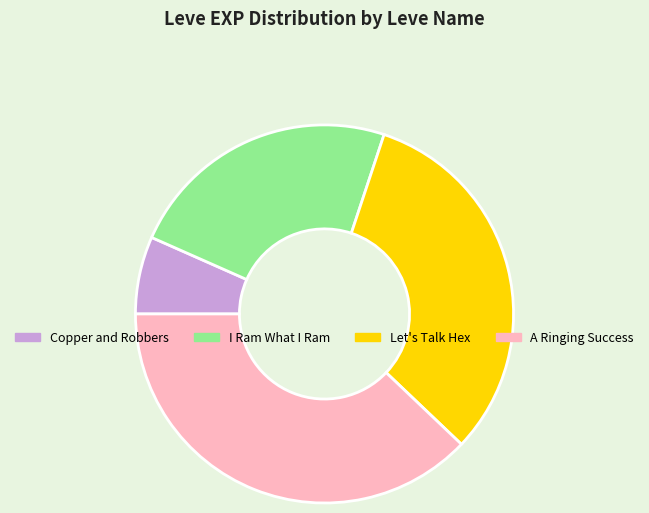

Between Let's Talk Hex and A Ringing Success, which is larger?

A Ringing Success